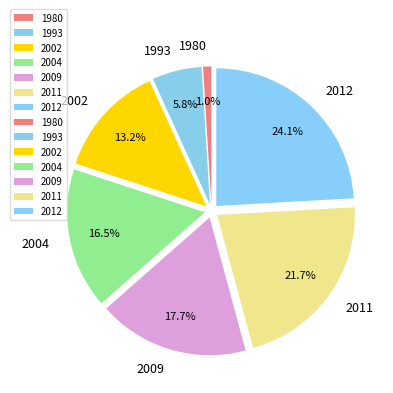

Between 1980 and 2011, which is larger?

2011